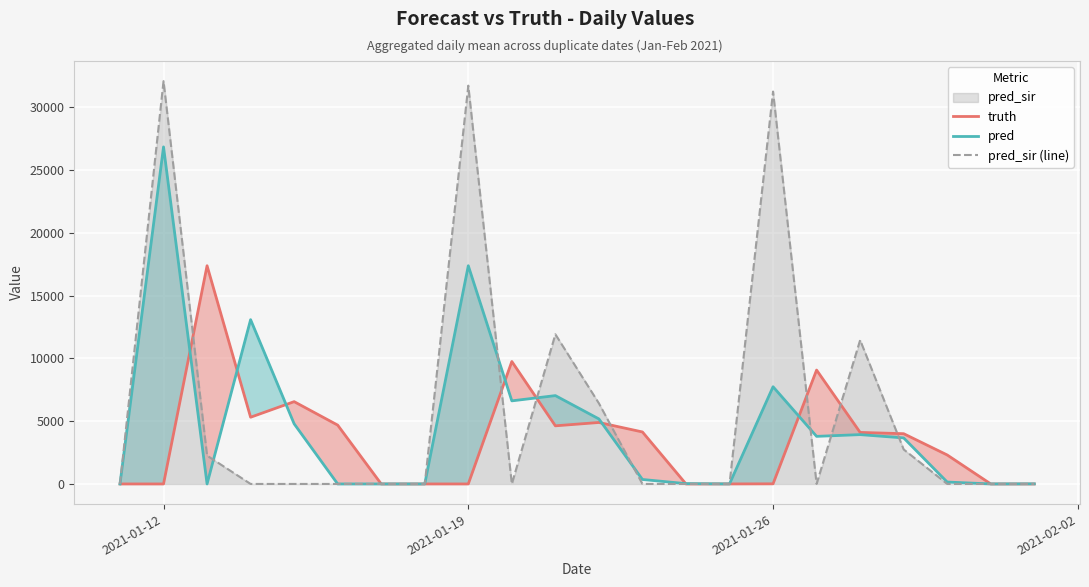

At 2021-01-12, list the series in order from largest to smallest.

pred_sir (line), pred, truth